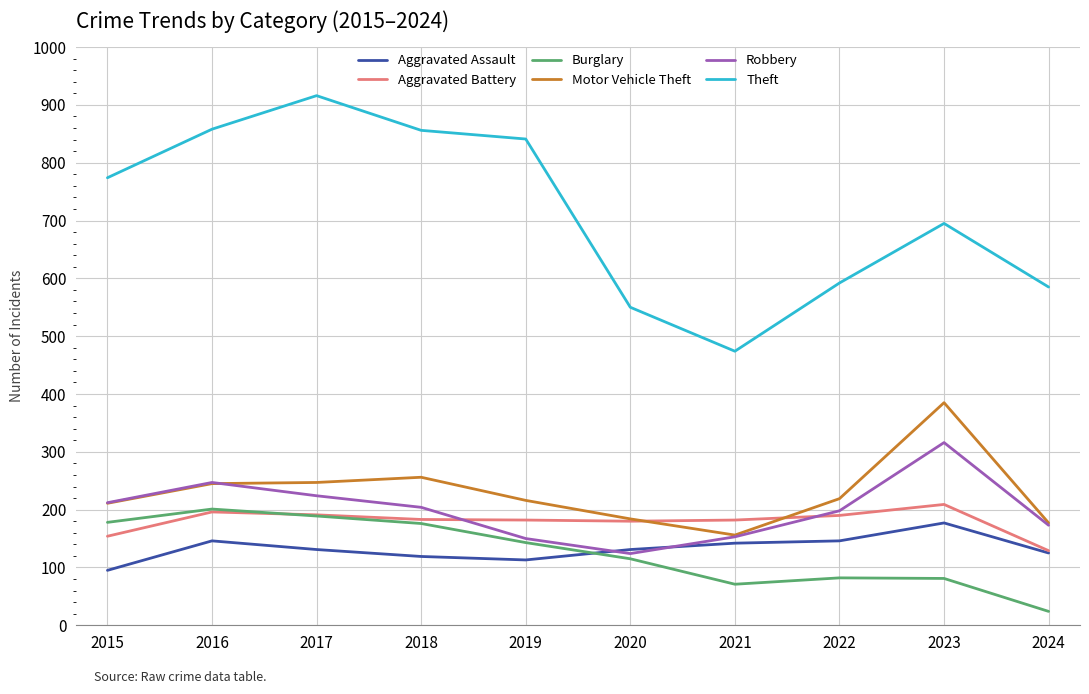

What is the approximate value of Aggravated Battery at 2022, to the nearest 5?

190